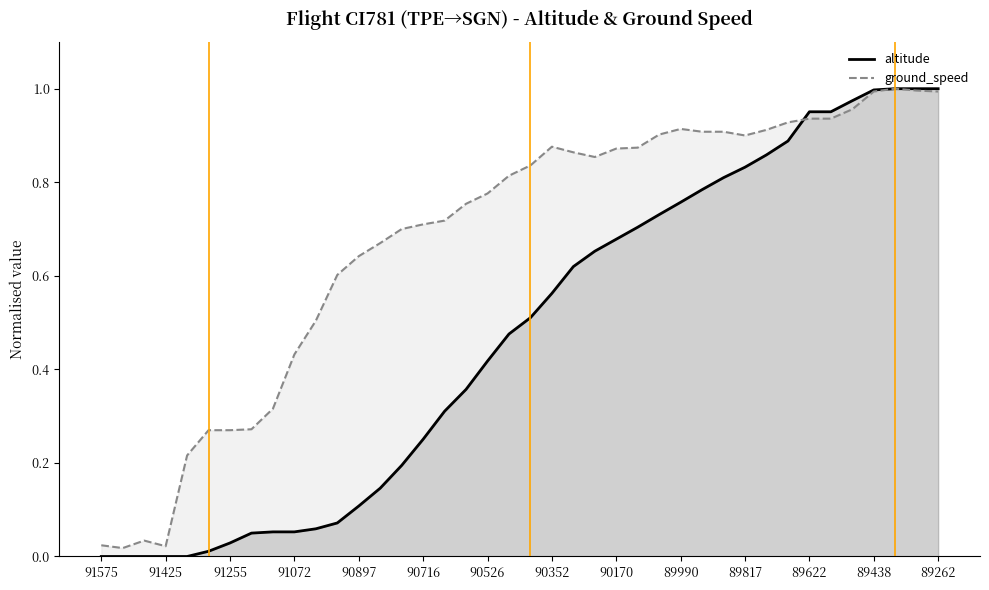

Which series has the widest spread of values?

altitude